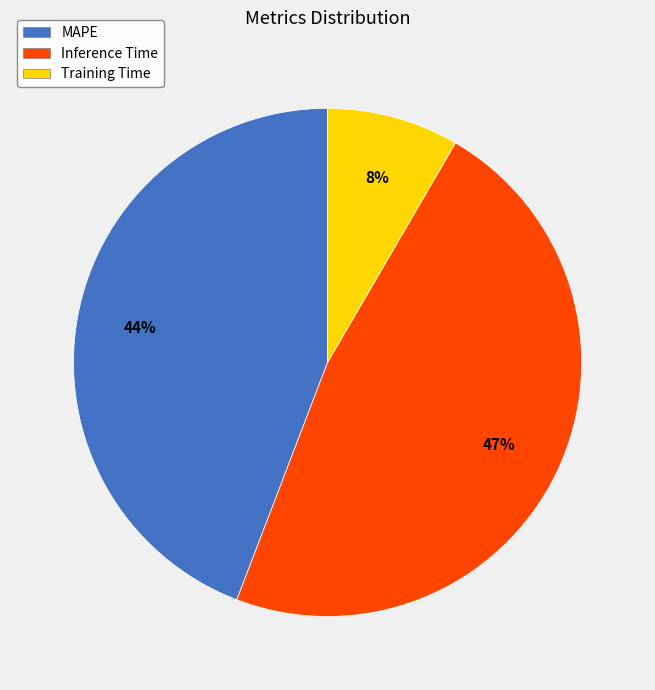

Combined, do Inference Time and MAPE account for over 50%?

Yes